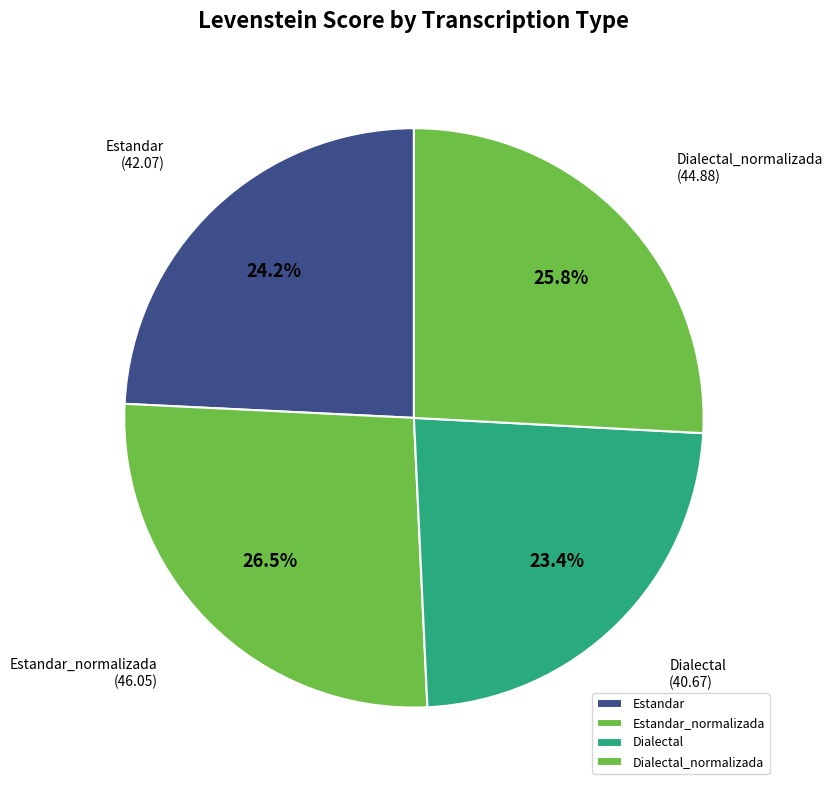

What percentage is the Estandar slice, to the nearest percent?

24%